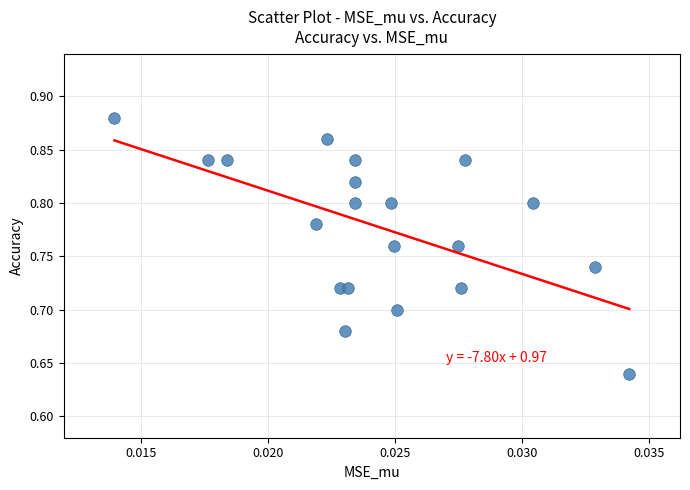

How many data points are displayed?

20